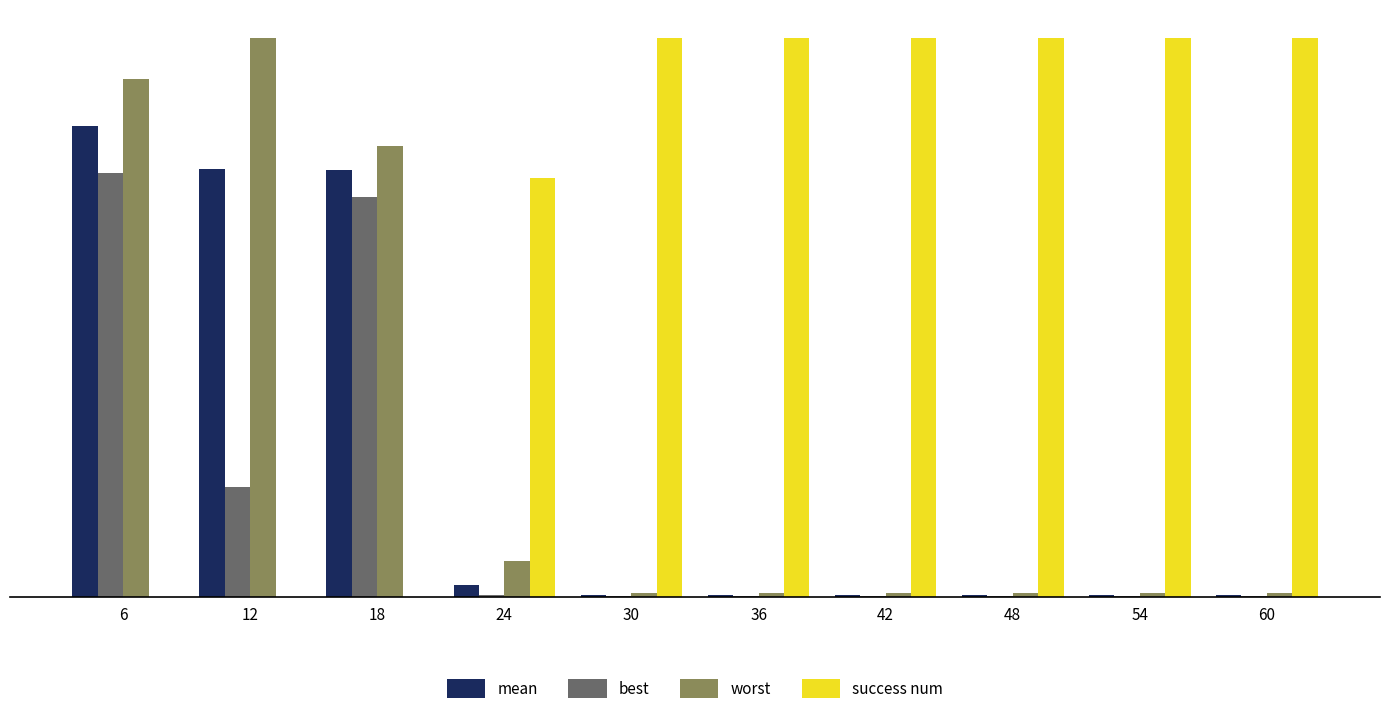

Does the chart contain stacked bars?

No